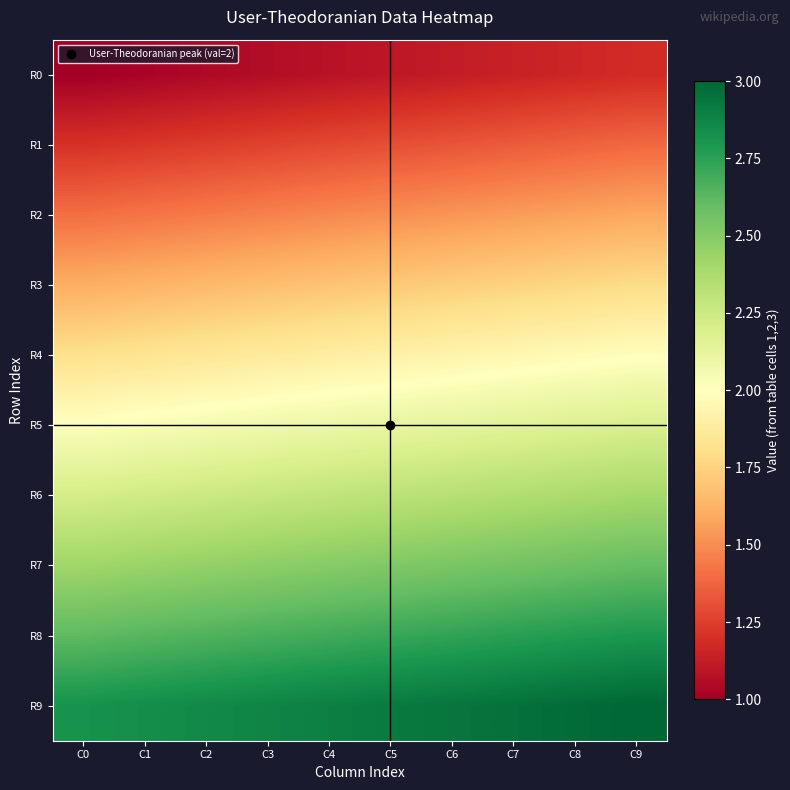

What is the maximum value shown in the chart?

3.0